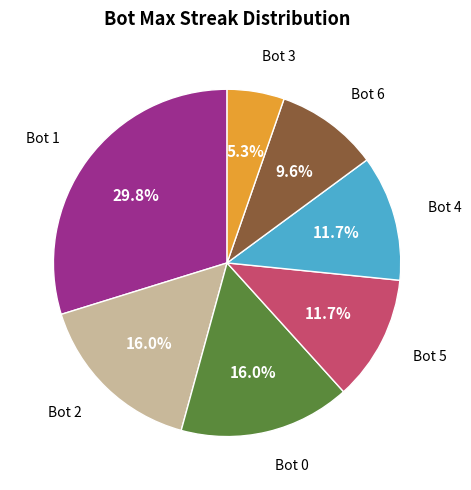

Does Bot 1 represent more than half of the total?

No